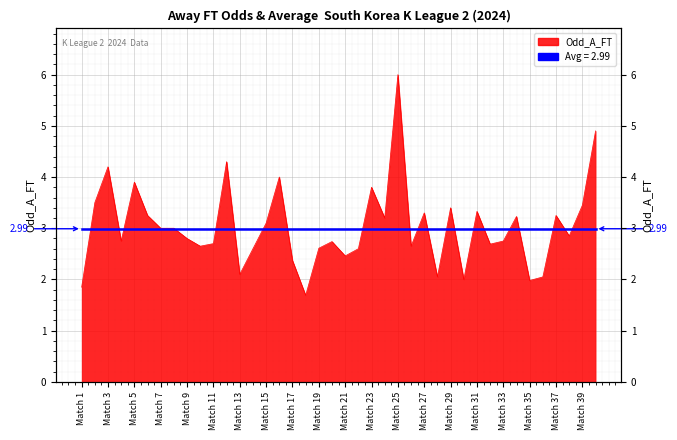

How many lines are shown in the chart?

1